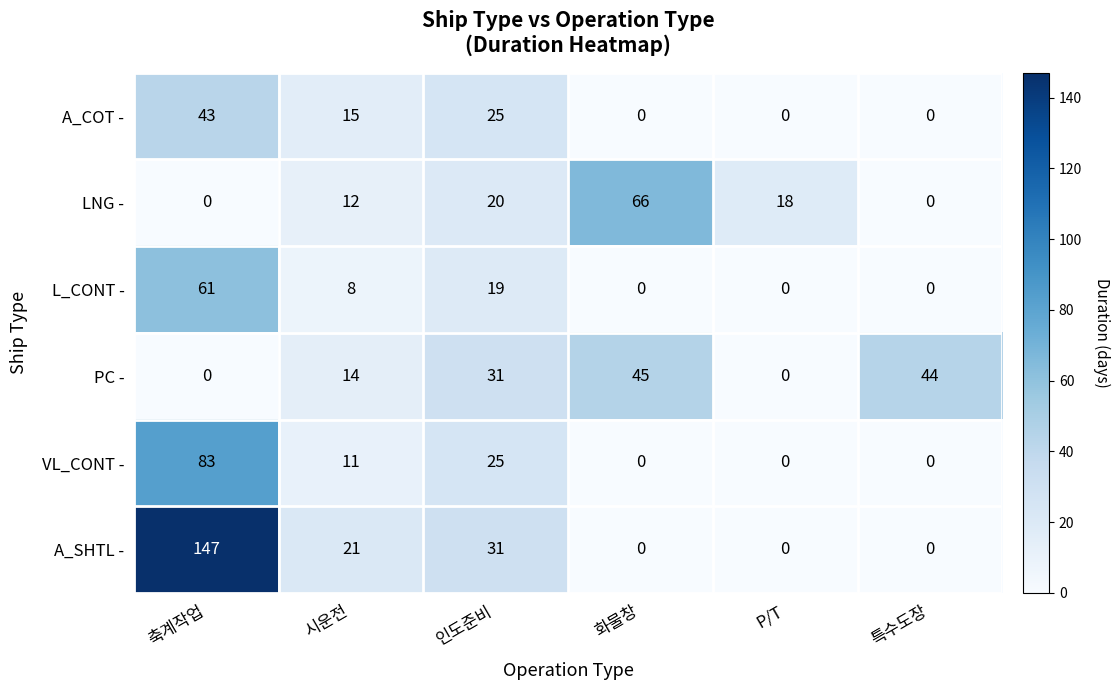

At which category does the chart reach its peak across all series?

축계작업